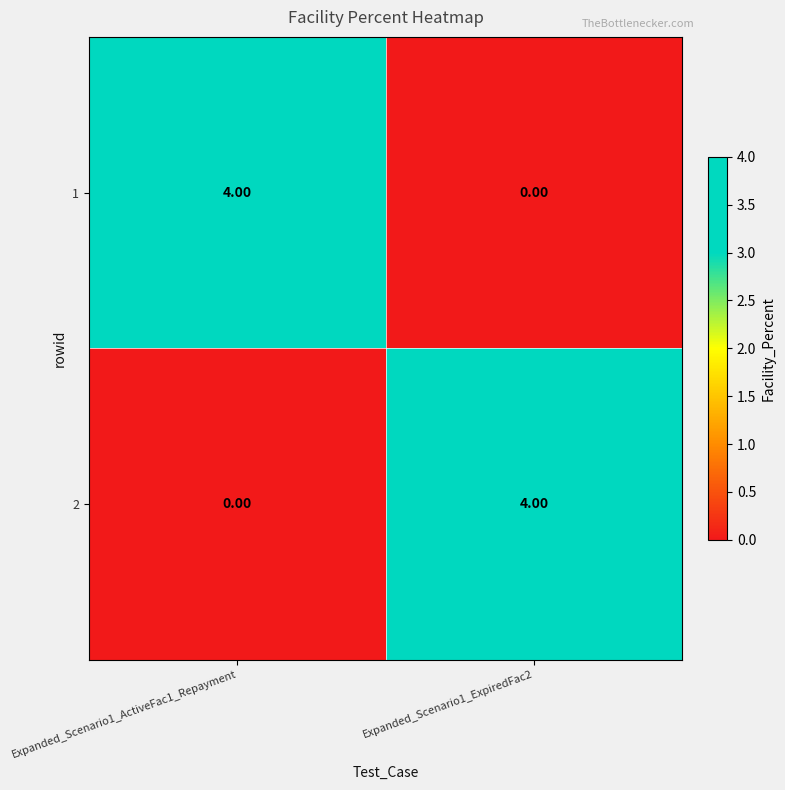

Is the value of 2 at Expanded_Scenario1_ExpiredFac2 greater than the value of 1 at Expanded_Scenario1_ExpiredFac2?

Yes